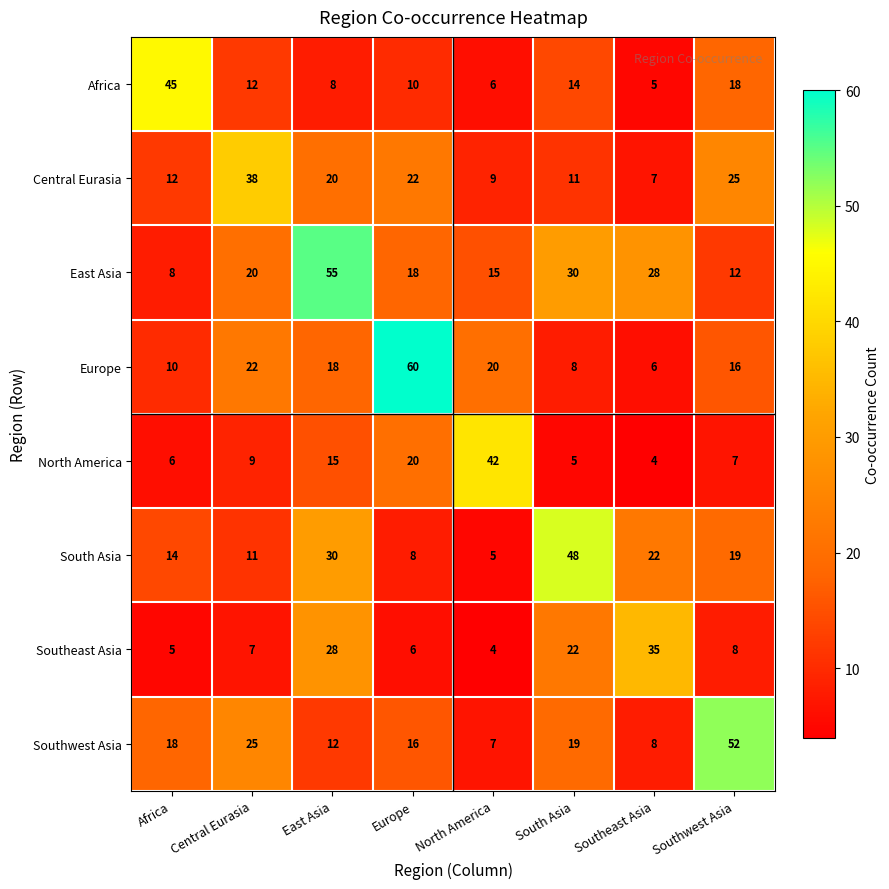

The value of Europe at Southeast Asia is 3. True or false?

False